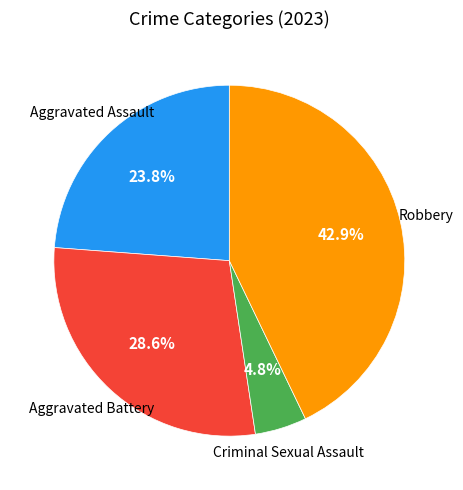

Is there a majority slice in this chart?

No